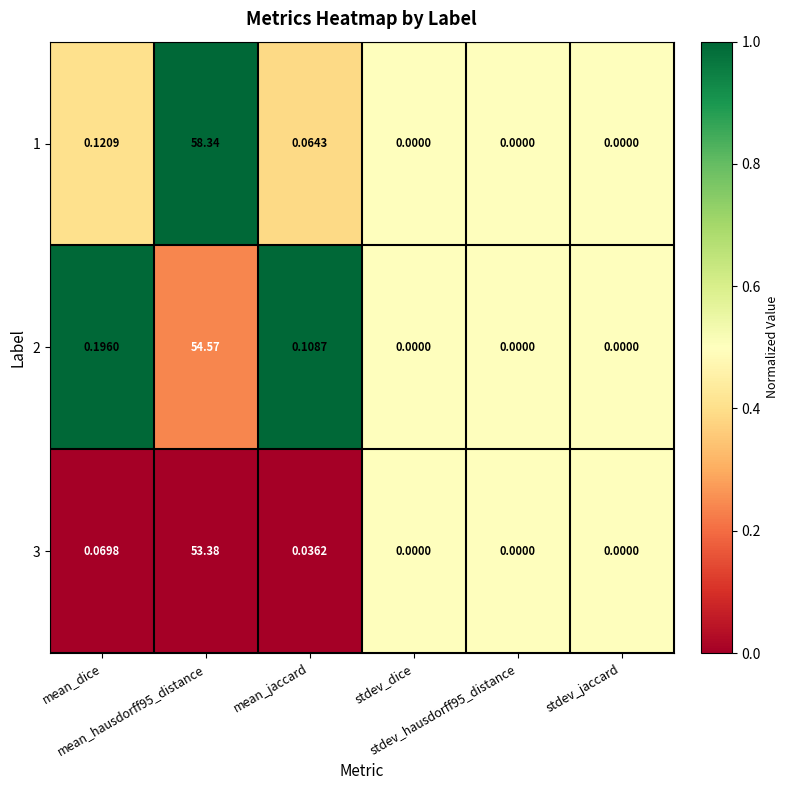

Which series changed the most between mean_hausdorff95_distance and stdev_jaccard?

1